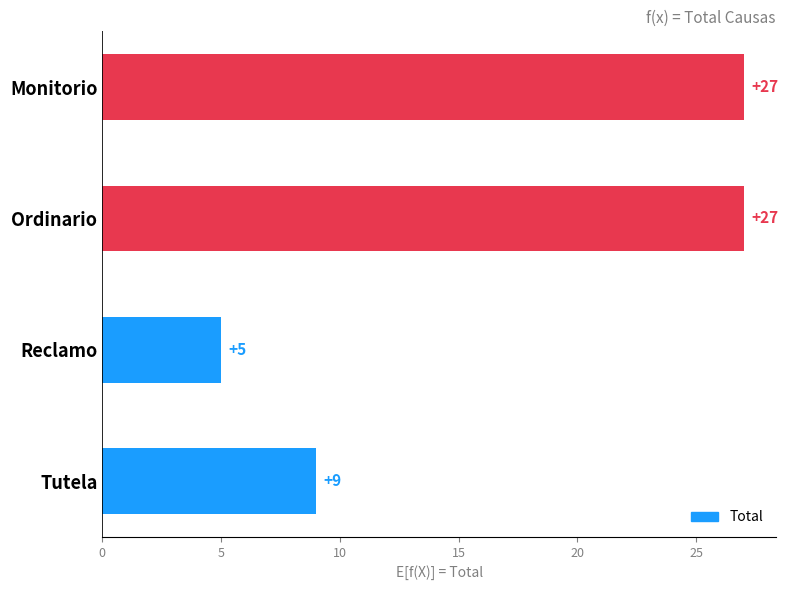

What is the value of the 4th bar from the top?

9